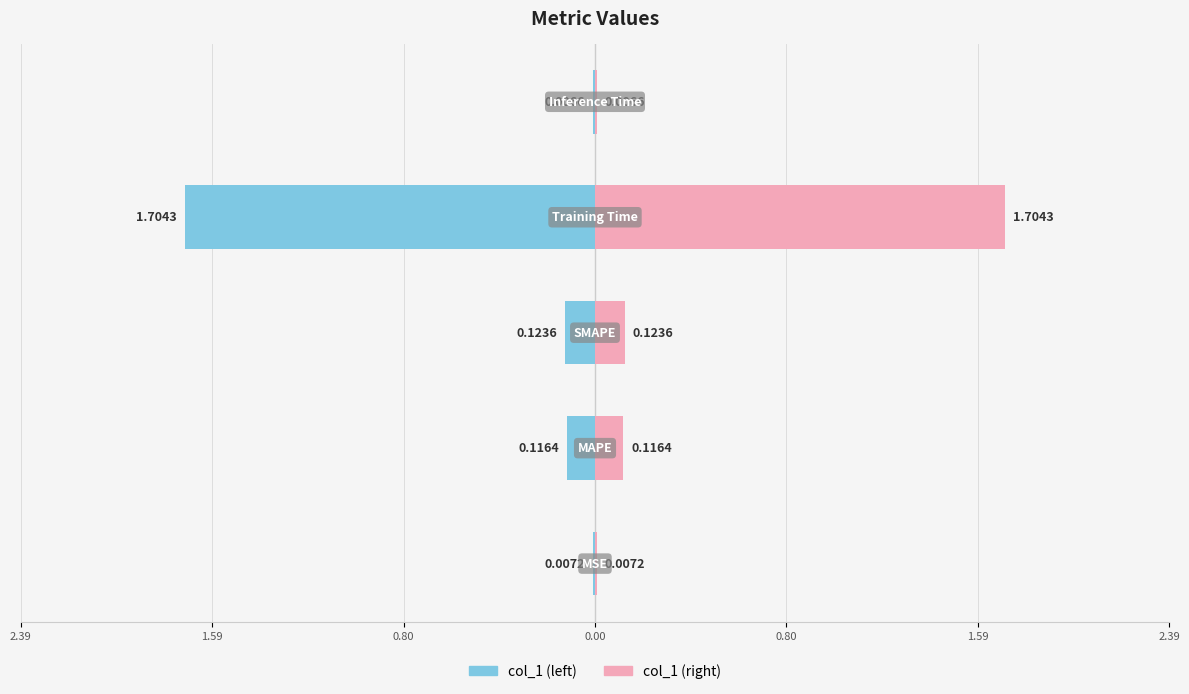

Rank the series at 1.59 from lowest to highest value.

col_1 (left), col_1 (right)